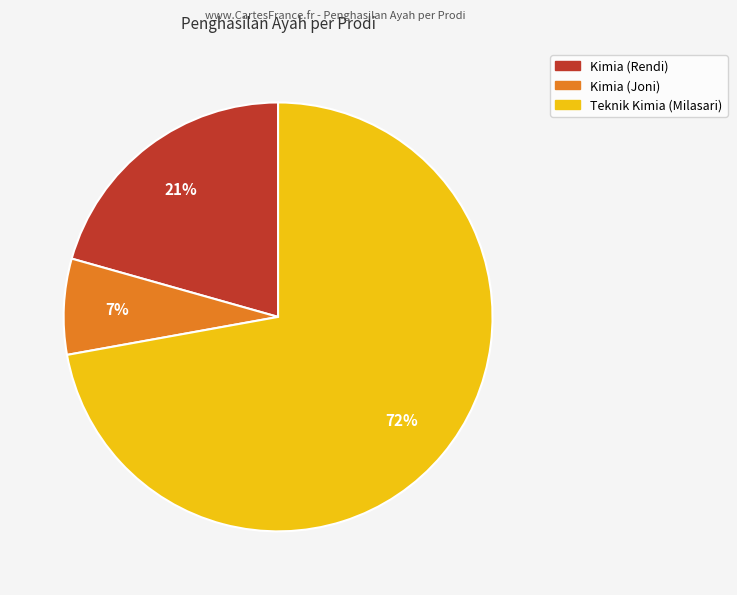

To the nearest percent, what percentage of the pie is Teknik Kimia (Milasari)?

72%